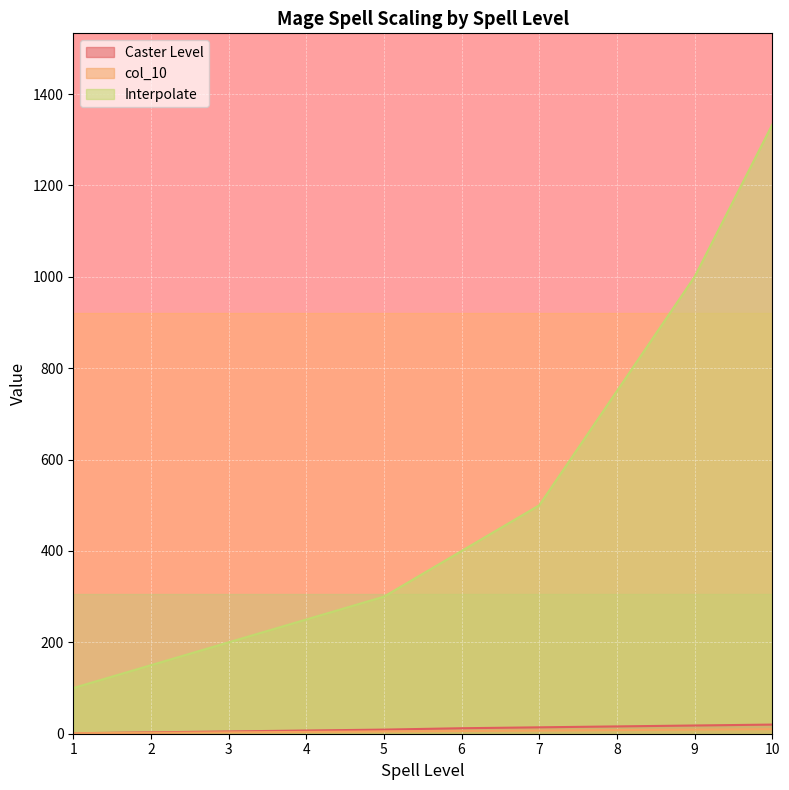

The Interpolate series shows 500 at 7. True or false?

True